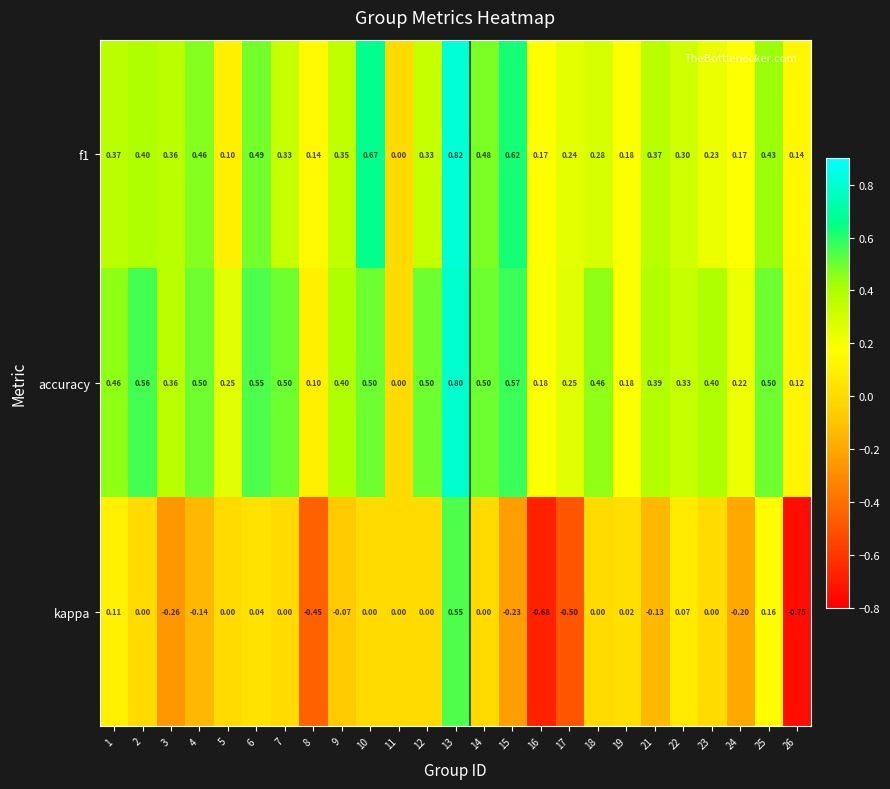

Is the value of kappa at 1 greater than the value of accuracy at 25?

No